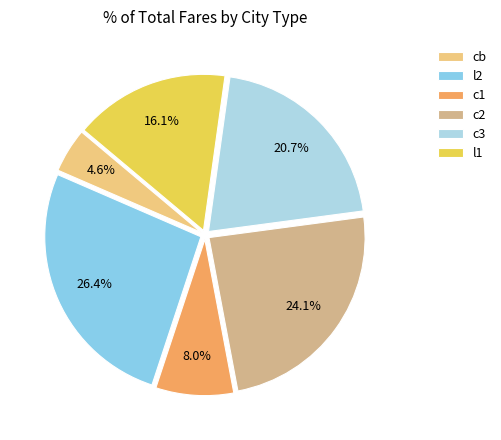

To the nearest percent, what is the difference between the cb and c3 slice percentages?

16%